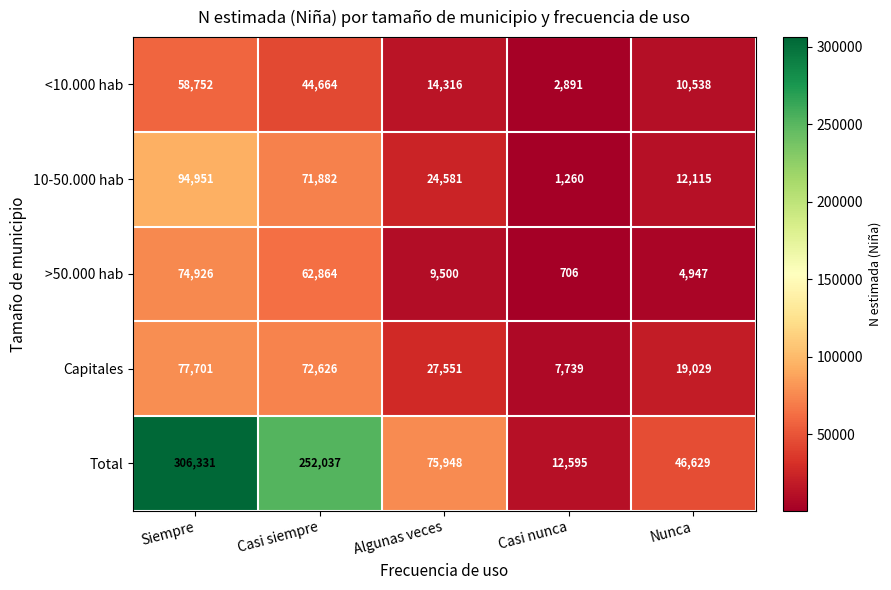

The Capitales series shows 41545 at Siempre. True or false?

False